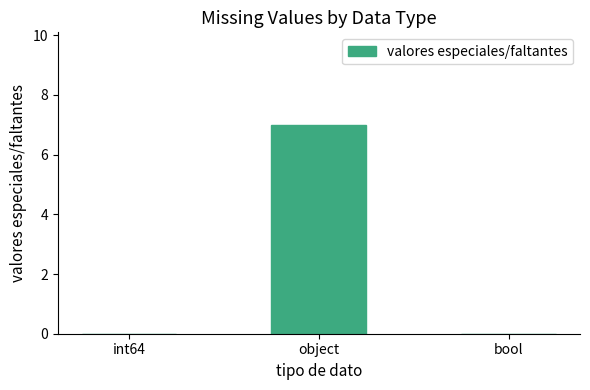

What is the approximate value at object?

7